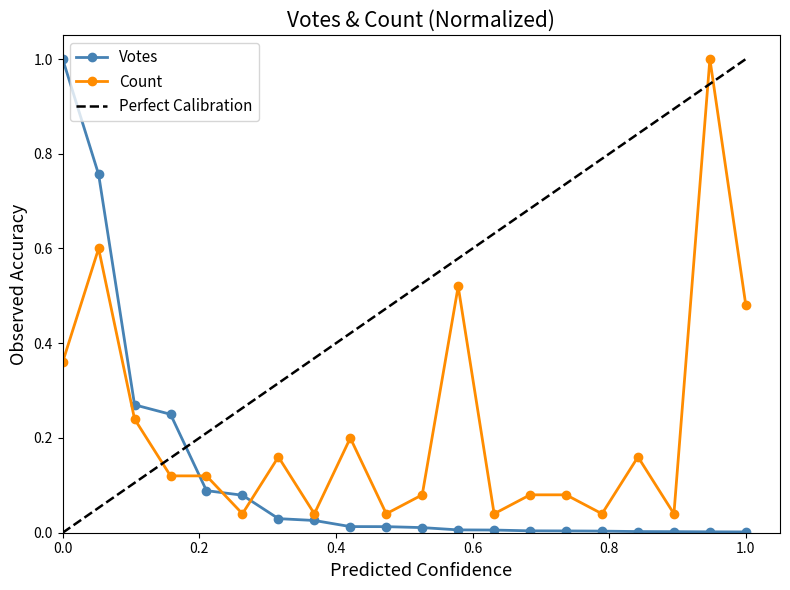

Which has a higher value, 13 or 19?

13